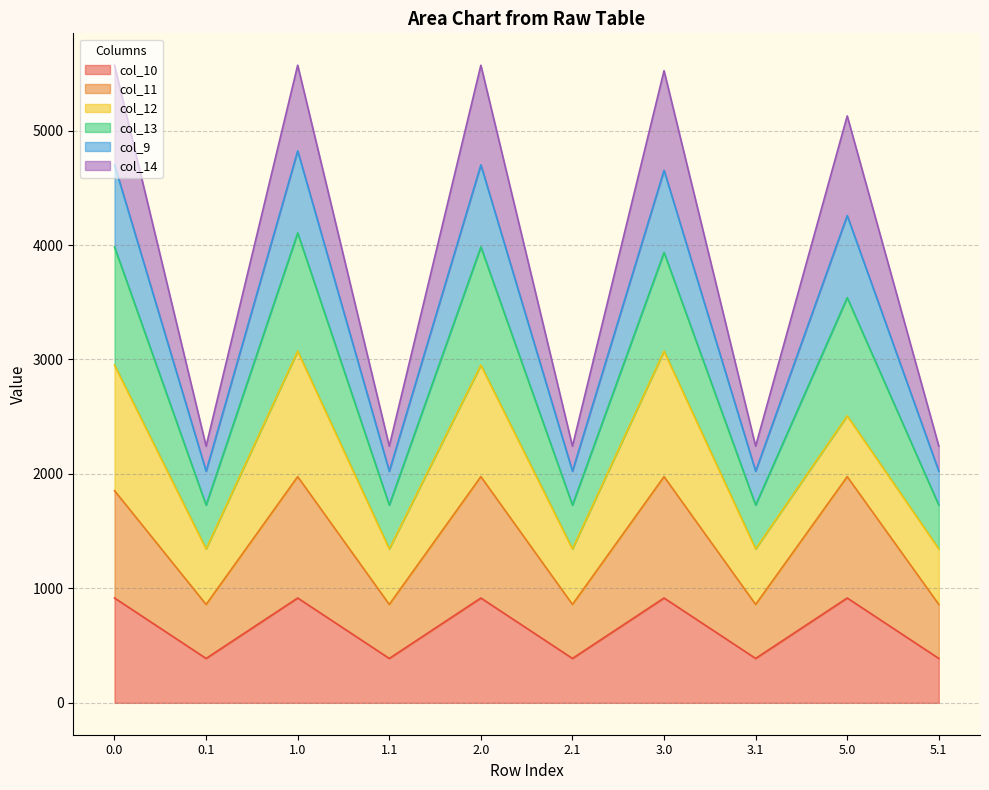

What is the difference between the maximum and minimum values in the col_11 series?

1116.7